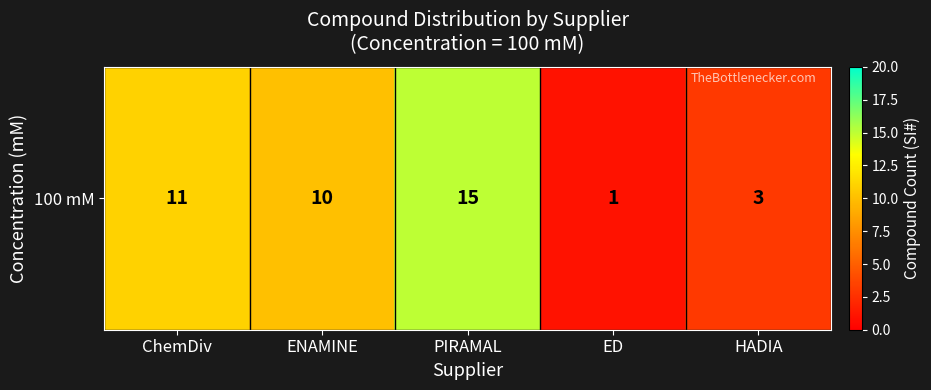

Read the value at ED.

1